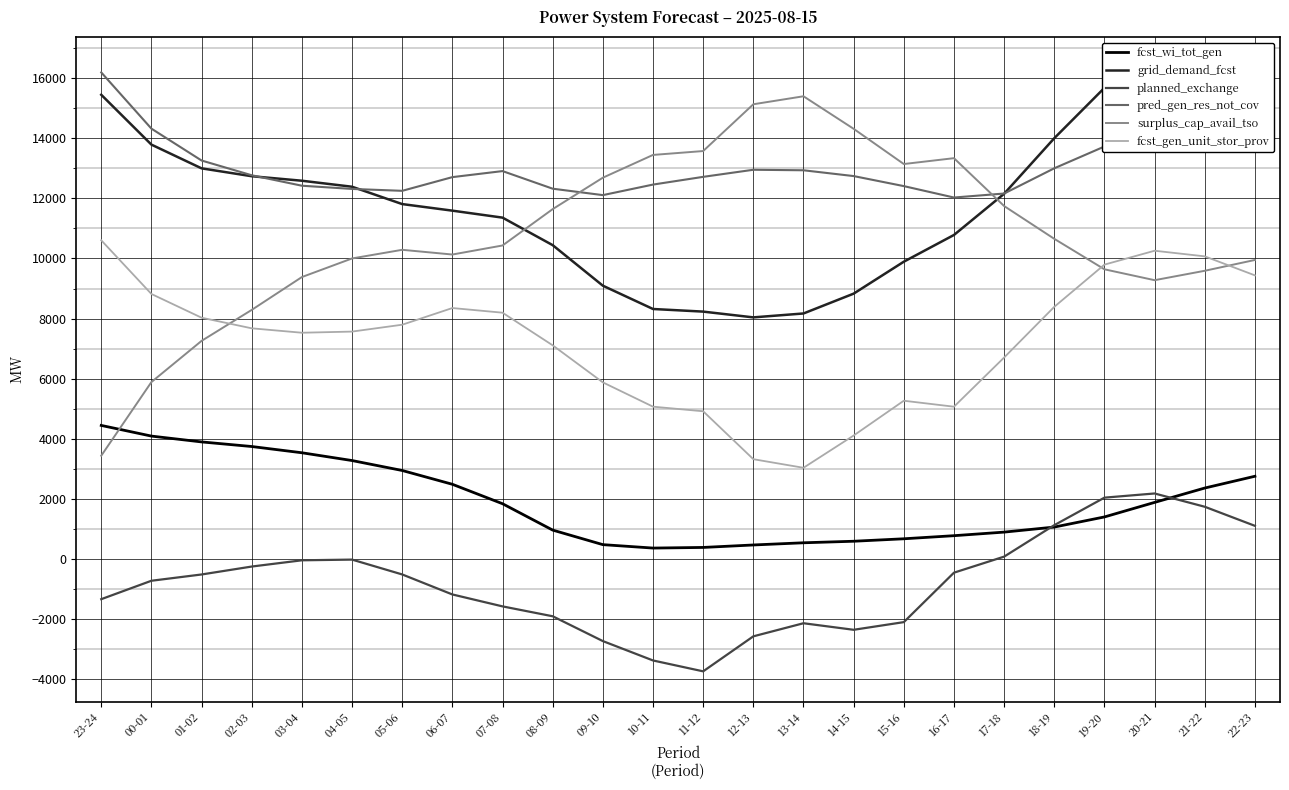

Reading right to left, transcribe all the data shown in this chart.

fcst_wi_tot_gen: 22-23=2752	21-22=2360	20-21=1882	19-20=1398	18-19=1061	17-18=893	16-17=774	15-16=671	14-15=589	13-14=538	12-13=465	11-12=383	10-11=362	09-10=476	08-09=960	07-08=1838	06-07=2485	05-06=2944	04-05=3275	03-04=3534	02-03=3742	01-02=3895	00-01=4089	23-24=4444
grid_demand_fcst: 22-23=15165	21-22=16103	20-21=16366	19-20=15679	18-19=14003	17-18=12154	16-17=10783	15-16=9893	14-15=8830	13-14=8170	12-13=8040	11-12=8232	10-11=8319	09-10=9095	08-09=10444	07-08=11360	06-07=11592	05-06=11811	04-05=12388	03-04=12588	02-03=12738	01-02=13000	00-01=13790	23-24=15449
planned_exchange: 22-23=1102	21-22=1737	20-21=2179	19-20=2040	18-19=1124	17-18=77	16-17=-457	15-16=-2103	14-15=-2358	13-14=-2140	12-13=-2576	11-12=-3741	10-11=-3379	09-10=-2734	08-09=-1908	07-08=-1579	06-07=-1182	05-06=-516	04-05=-22	03-04=-45	02-03=-253	01-02=-517	00-01=-726	23-24=-1339
pred_gen_res_not_cov: 22-23=13977	21-22=14310	20-21=14225	19-20=13727	18-19=13002	17-18=12162	16-17=12029	15-16=12409	14-15=12743	13-14=12936	12-13=12953	11-12=12717	10-11=12460	09-10=12109	08-09=12323	07-08=12909	06-07=12708	05-06=12252	04-05=12315	03-04=12422	02-03=12770	01-02=13261	00-01=14322	23-24=16193
surplus_cap_avail_tso: 22-23=9951	21-22=9591	20-21=9278	19-20=9640	18-19=10654	17-18=11746	16-17=13339	15-16=13144	14-15=14316	13-14=15399	12-13=15133	11-12=13576	10-11=13447	09-10=12689	08-09=11643	07-08=10433	06-07=10132	05-06=10289	04-05=10001	03-04=9382	02-03=8289	01-02=7258	00-01=5887	23-24=3436
fcst_gen_unit_stor_prov: 22-23=9438	21-22=10071	20-21=10258	19-20=9796	18-19=8391	17-18=6704	16-17=5067	15-16=5266	14-15=4108	13-14=3034	12-13=3320	11-12=4915	10-11=5068	09-10=5877	08-09=7110	07-08=8196	06-07=8351	05-06=7796	04-05=7567	03-04=7529	02-03=7676	01-02=8029	00-01=8819	23-24=10606